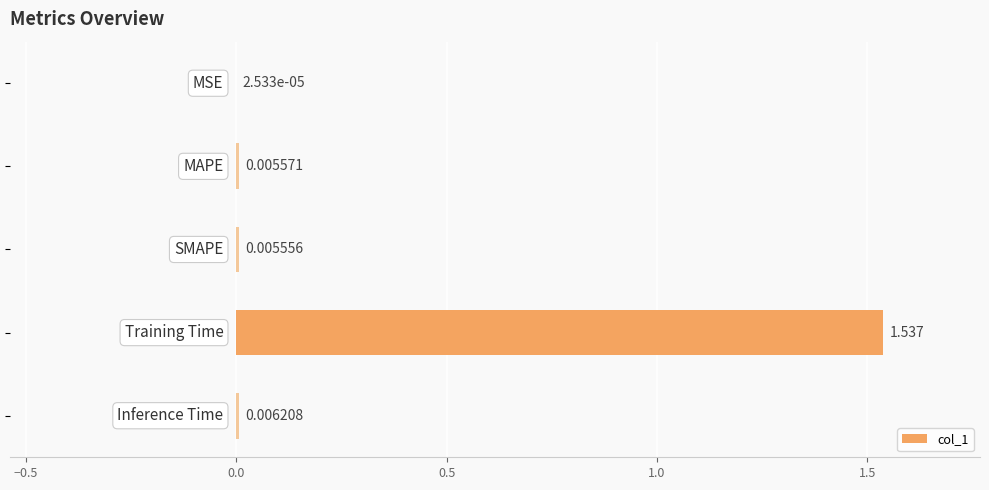

How many data points does each series have?

5